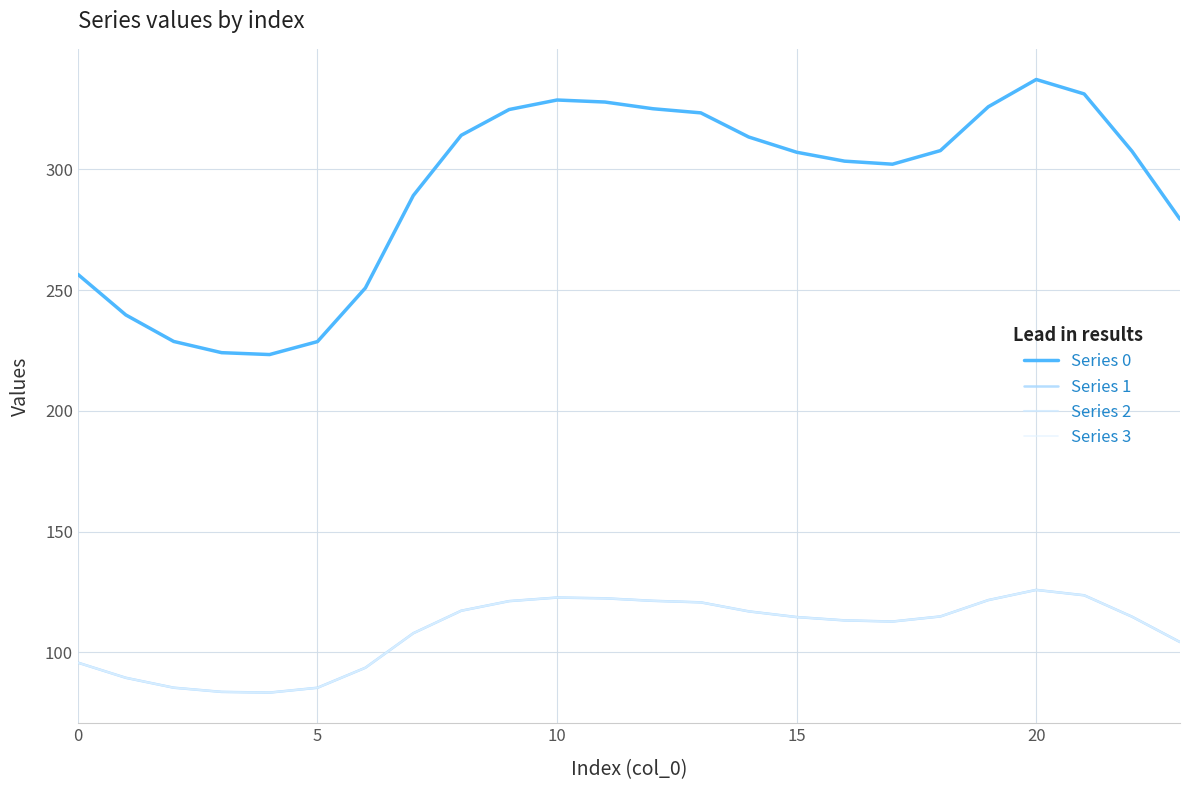

Does the chart have visible grid lines?

Yes